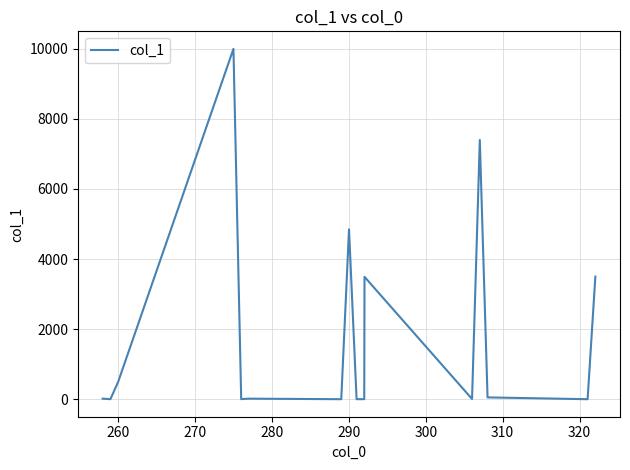

True or false: there are more than 1 points higher than both neighbors.

True